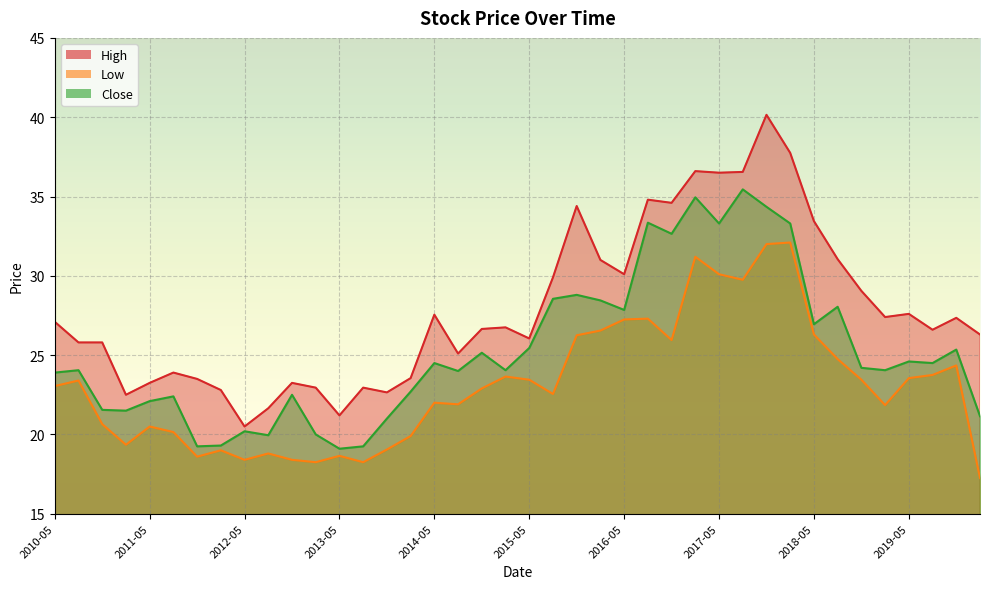

True or false: Low has a value of 10.5 at 2017-05.

False